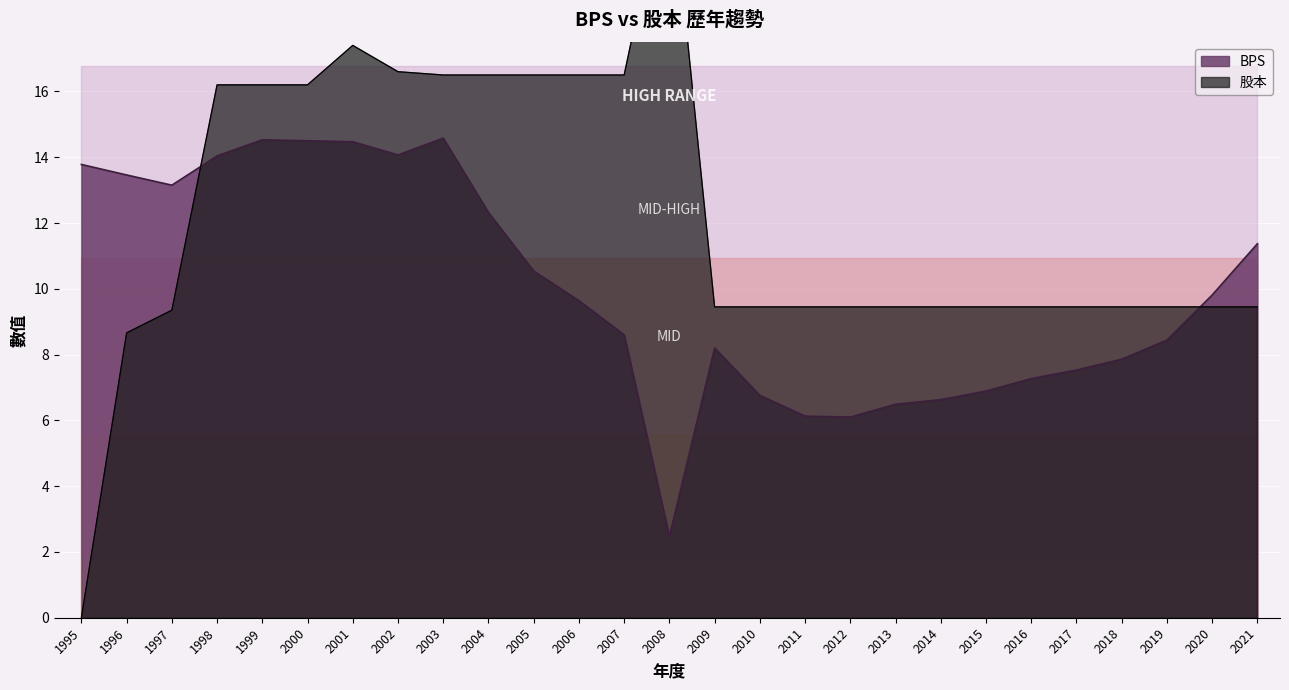

What is the difference between the highest and lowest values at 1997?

3.8